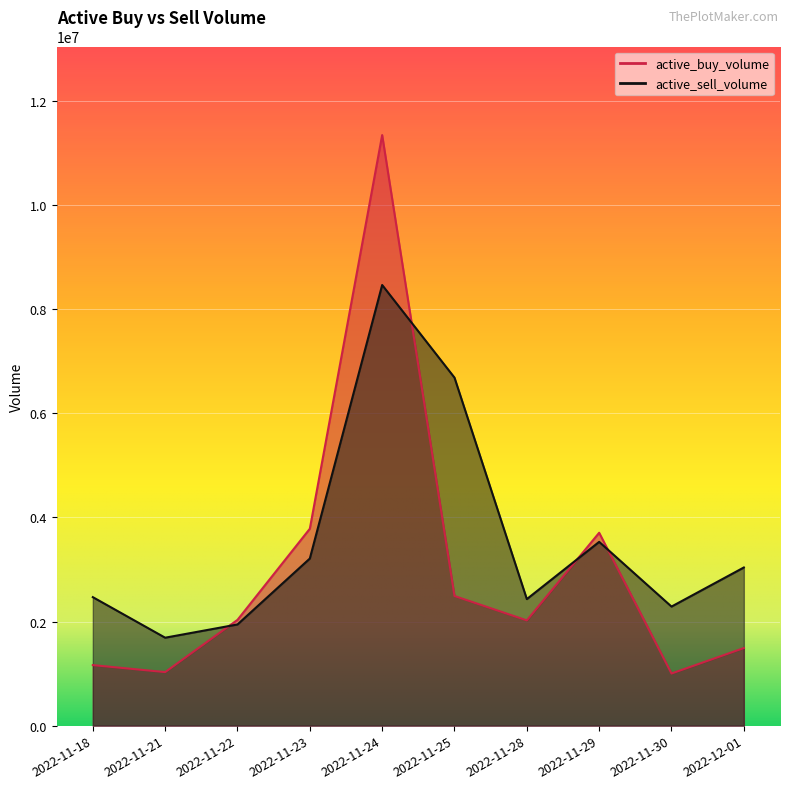

At which category is the sum across all series the highest?

2022-11-24